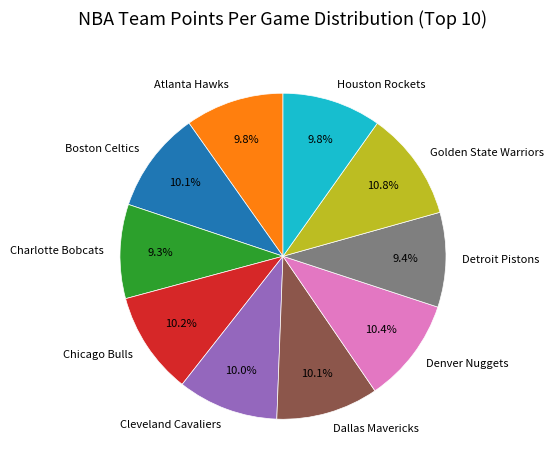

How many slices are in this pie chart?

10